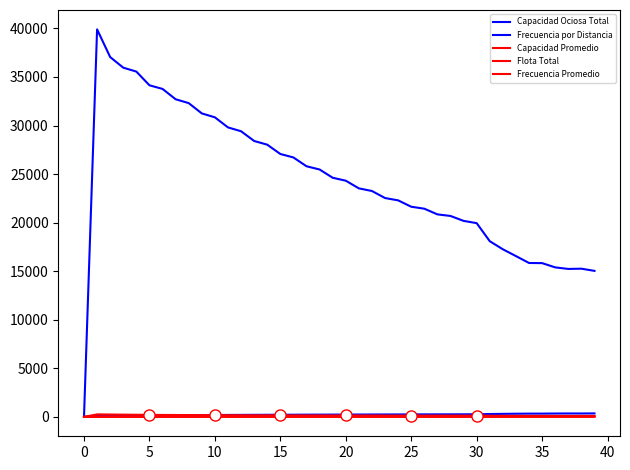

How many series are shown in this chart?

5